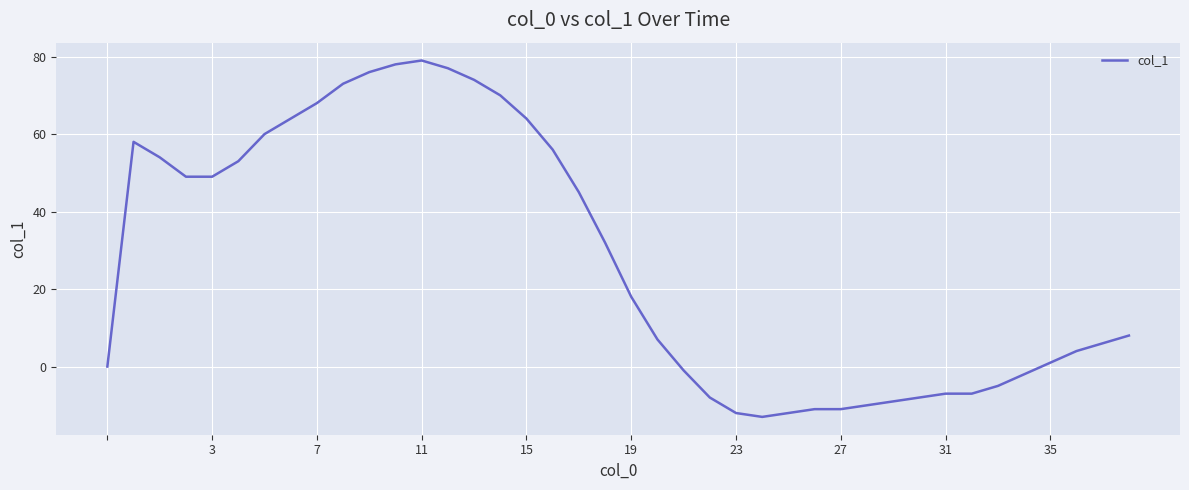

What is the greatest value displayed?

79